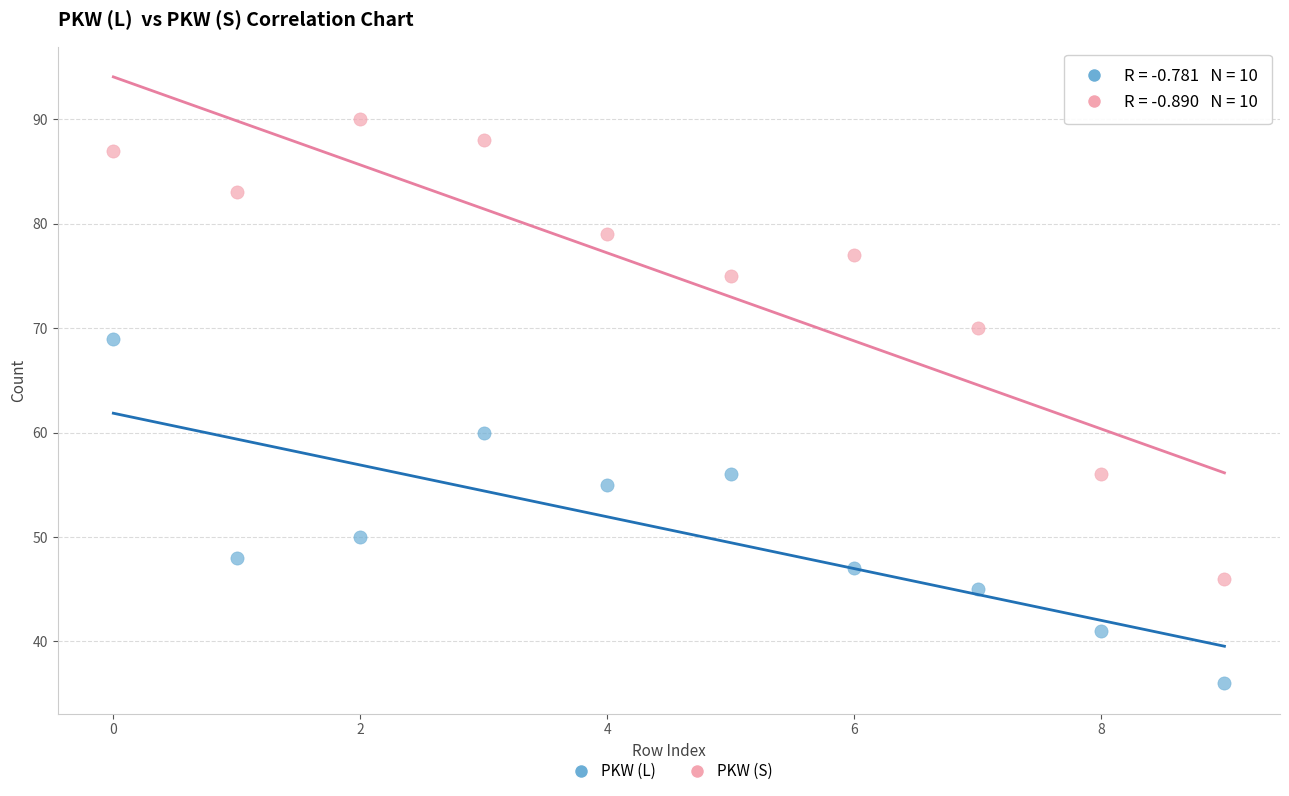

Across all data points, what is the range of Y values (max minus min)?

54